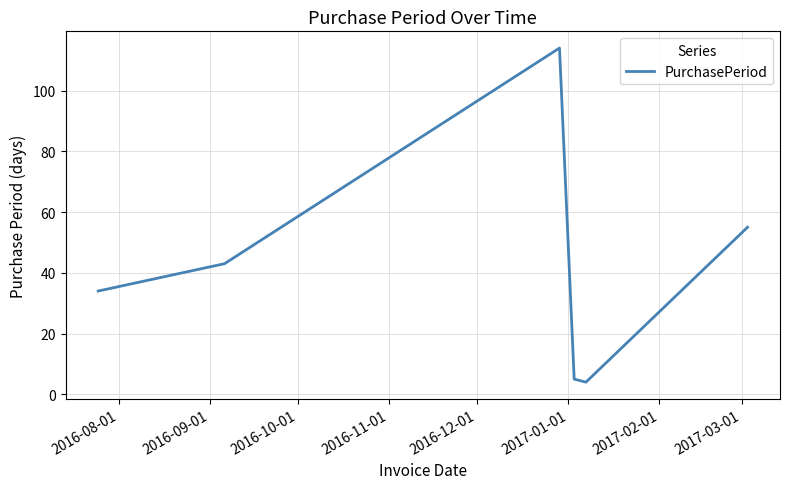

What is the sum of all values?

255